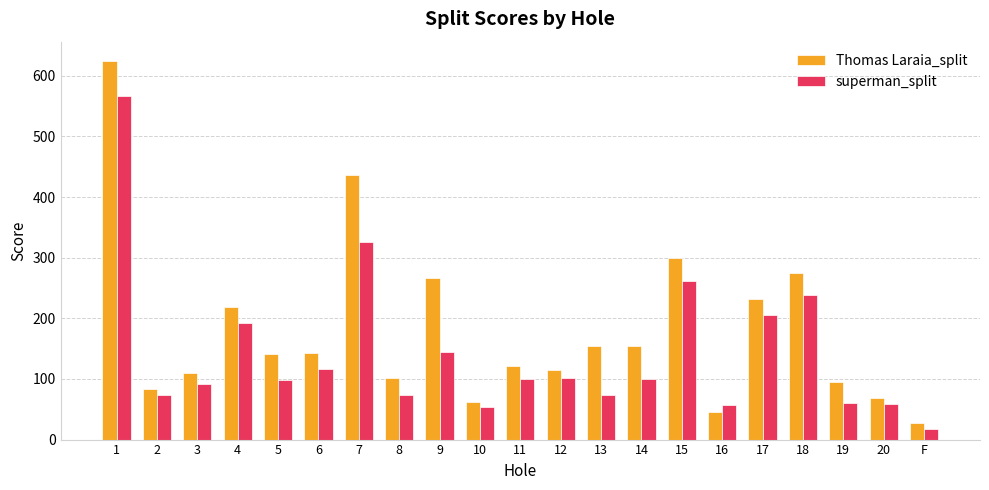

What is the sum of the Thomas Laraia_split values at 12 and 7?

552